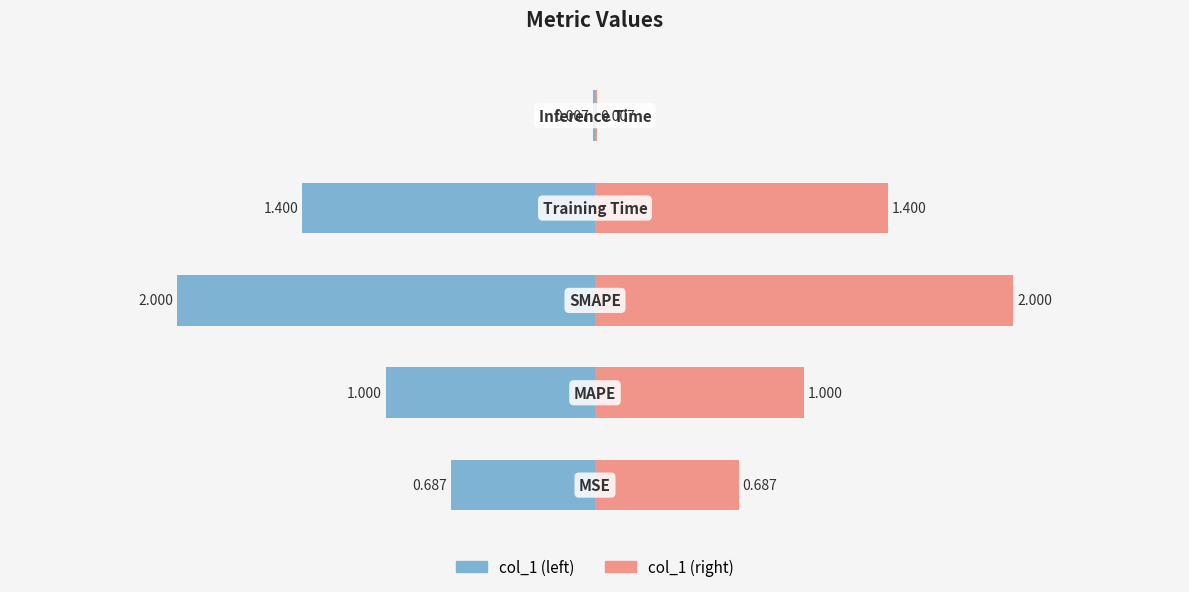

How many bars are there in total?

10